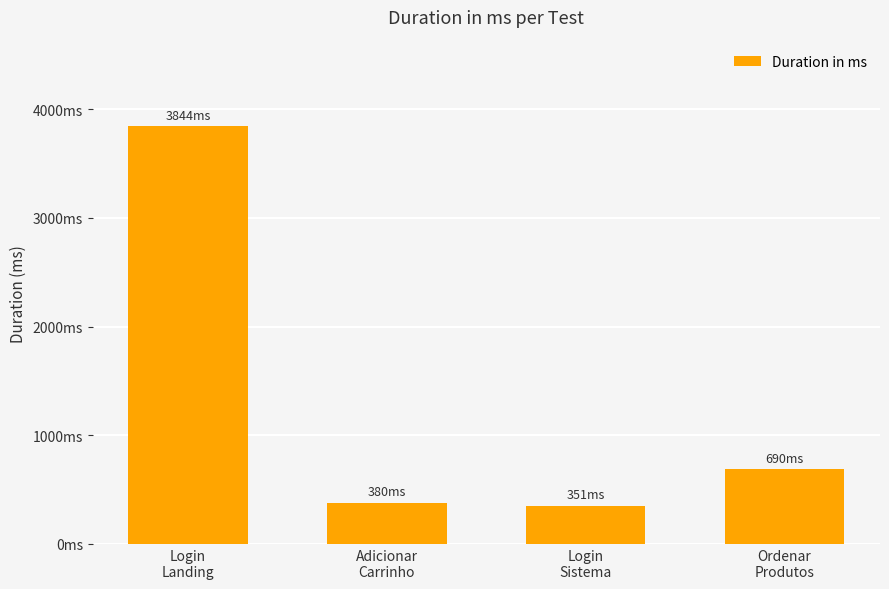

The chart shows a value of 155 at Adicionar
Carrinho. True or false?

False